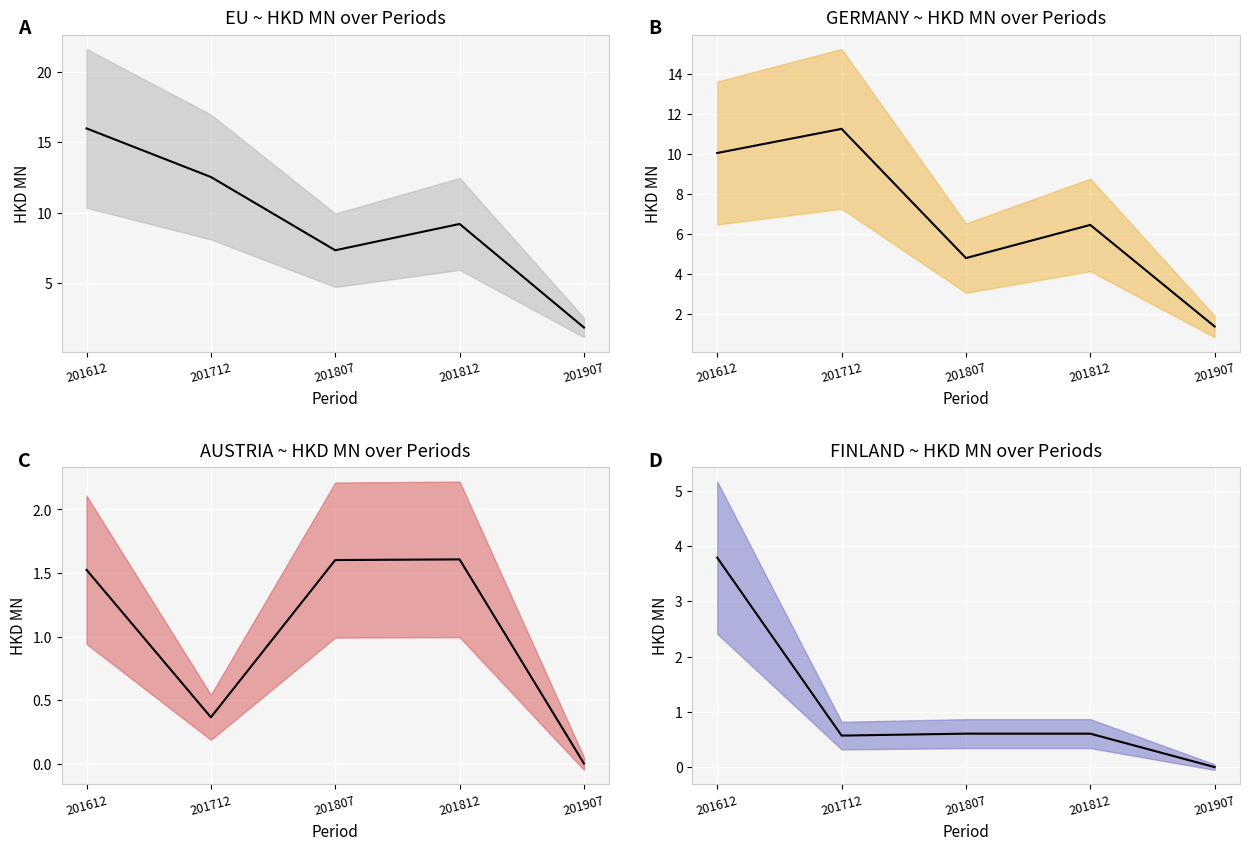

How many FINLAND values are between 0 and 1?

4